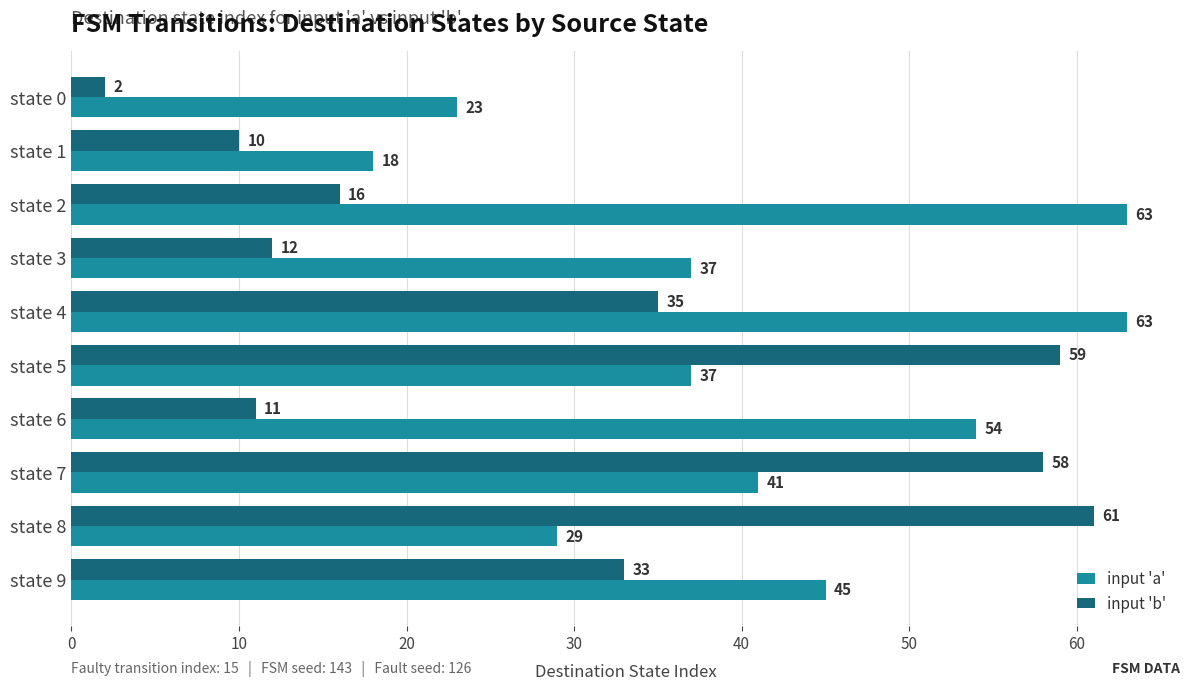

What is the maximum value shown in the chart?

63